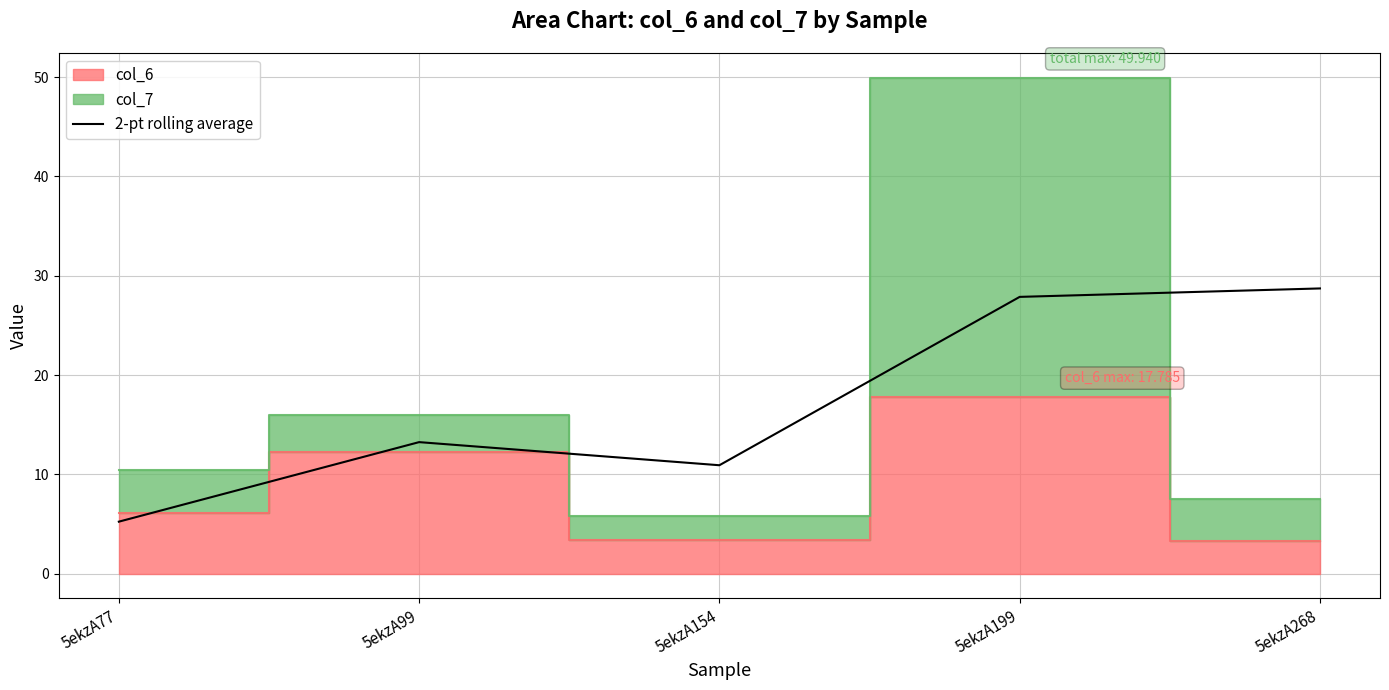

At which label does the data first exceed 13?

5ekzA99